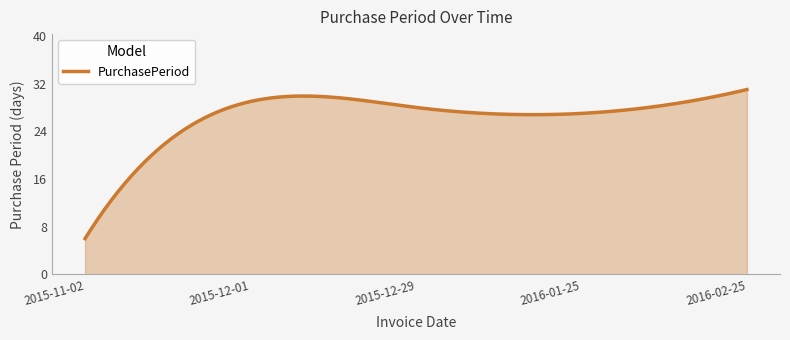

What is the maximum value shown in the chart?

31.0